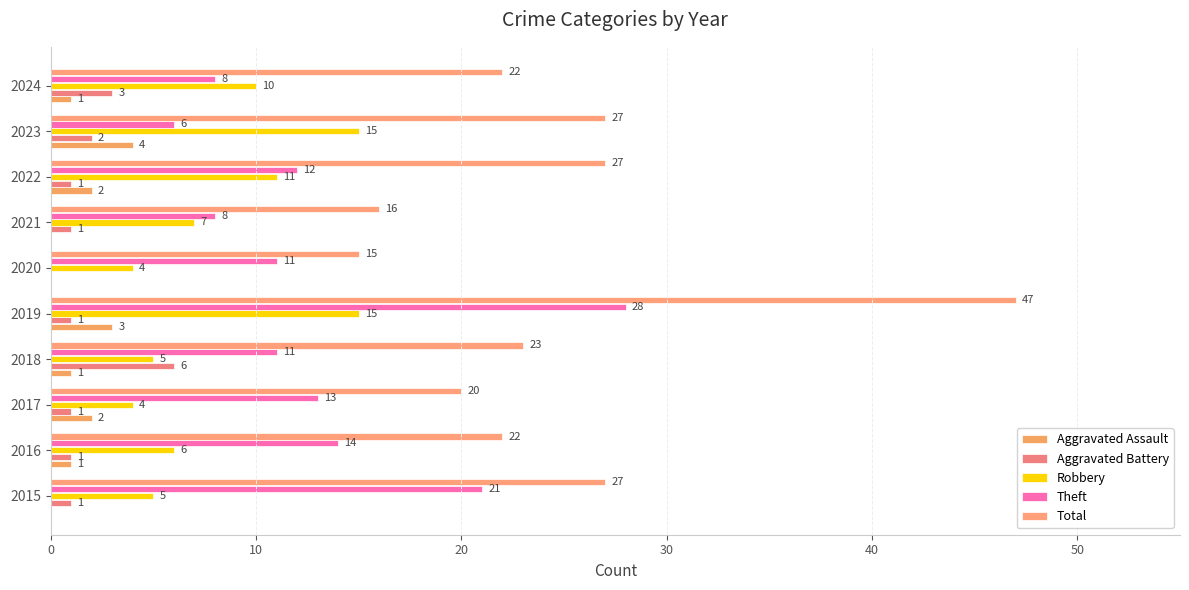

Which series has the largest total across all categories?

Total